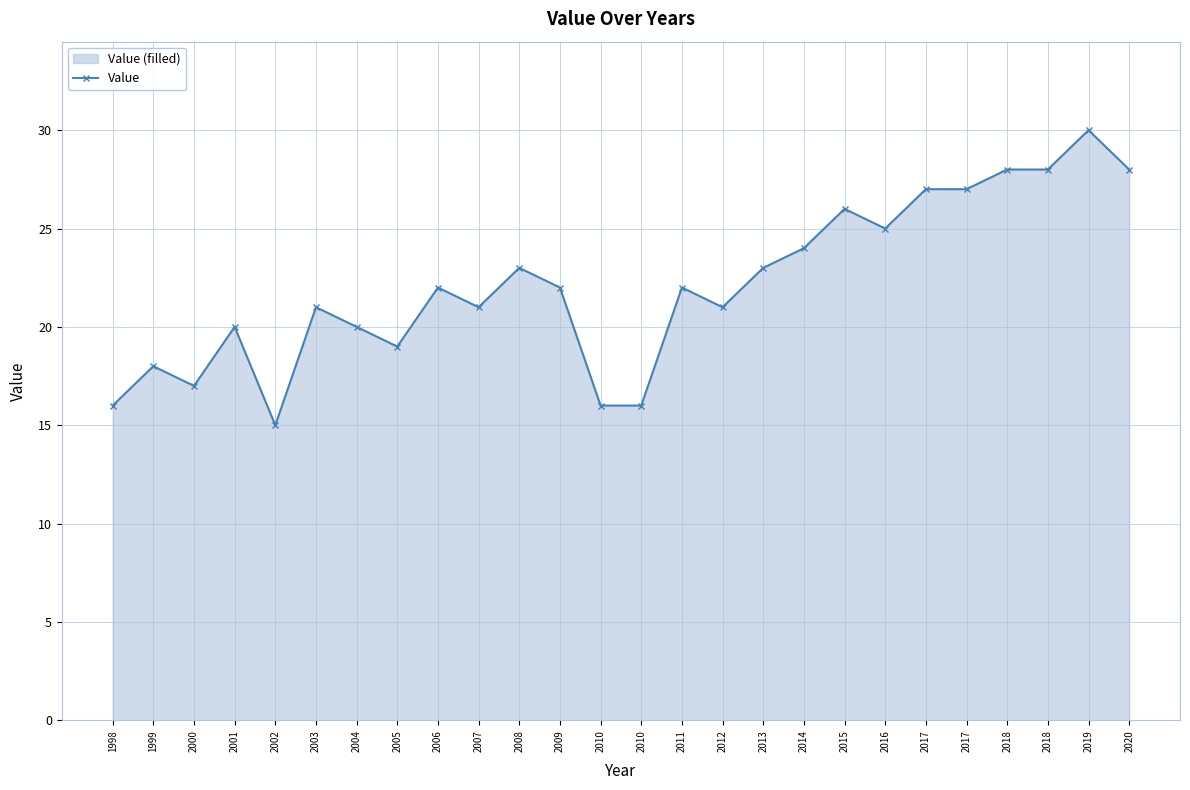

At which category does the data reach its first local valley?

2000